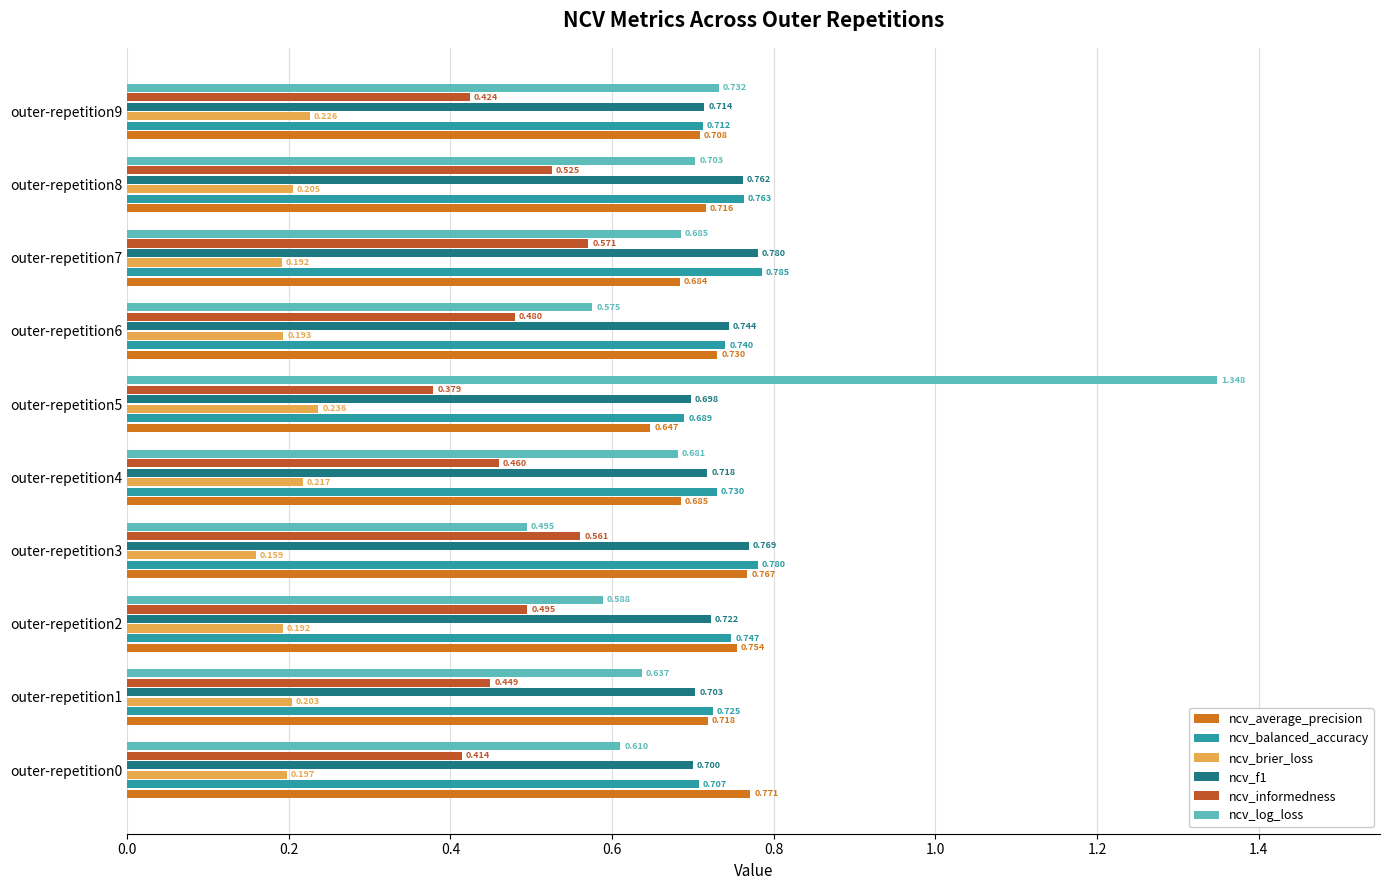

Which series has the largest total across all categories?

ncv_balanced_accuracy